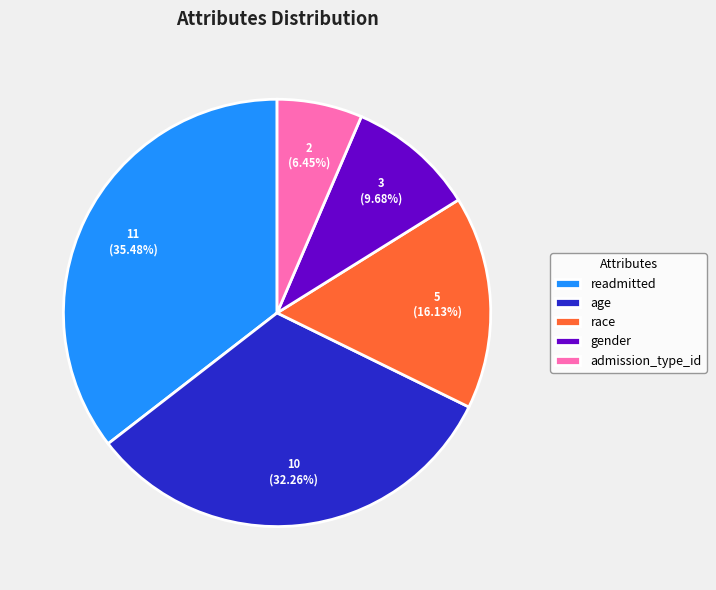

How many slices are in this pie chart?

5